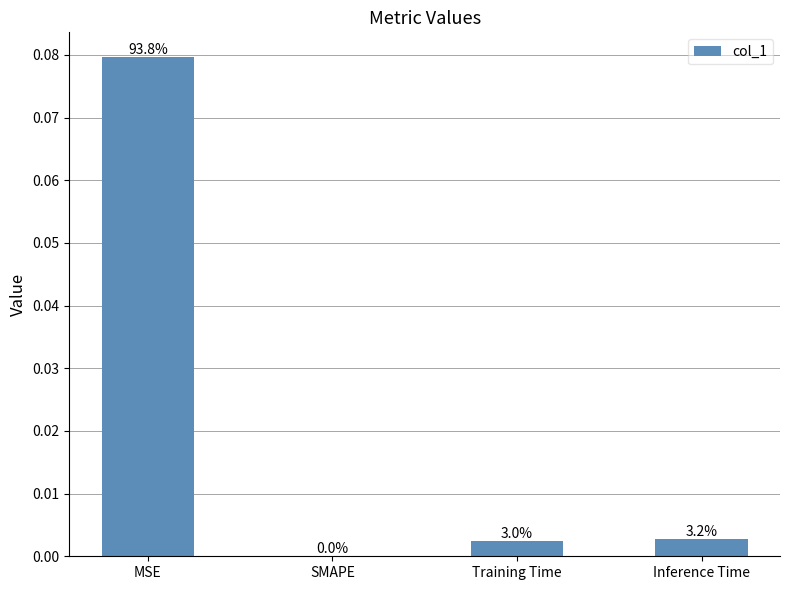

Is it true that the value at MSE is 0.0?

False